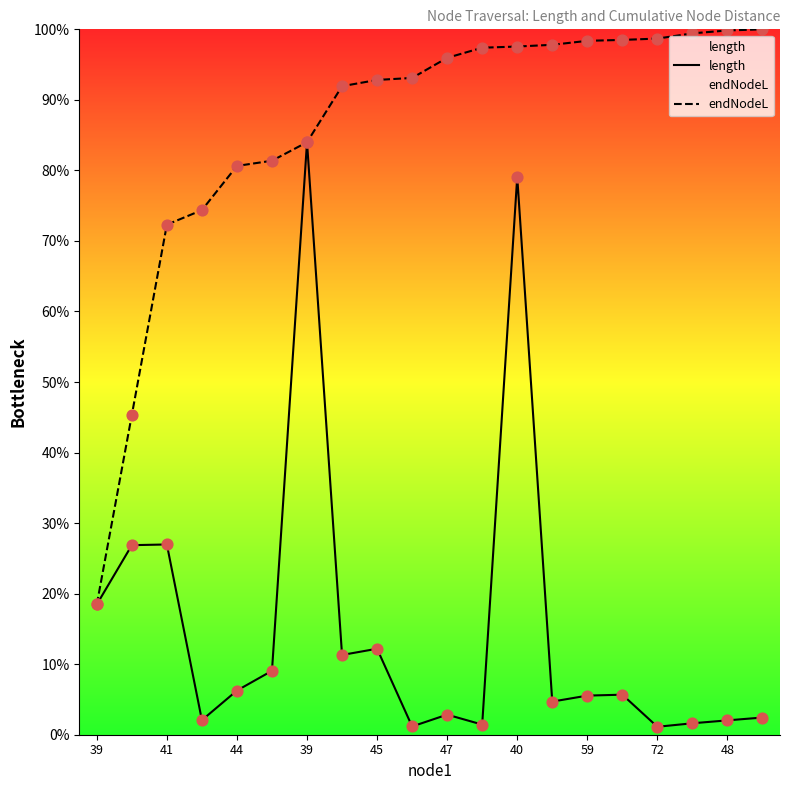

What is the total value across all series at 39?

36.9